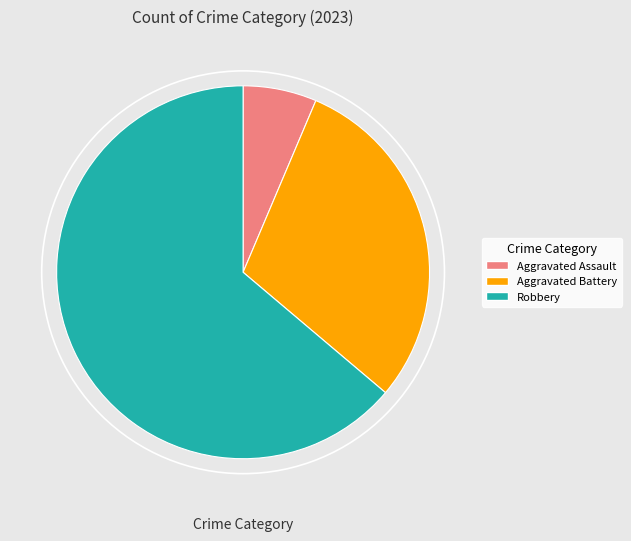

Between Robbery and Aggravated Battery, which is larger?

Robbery